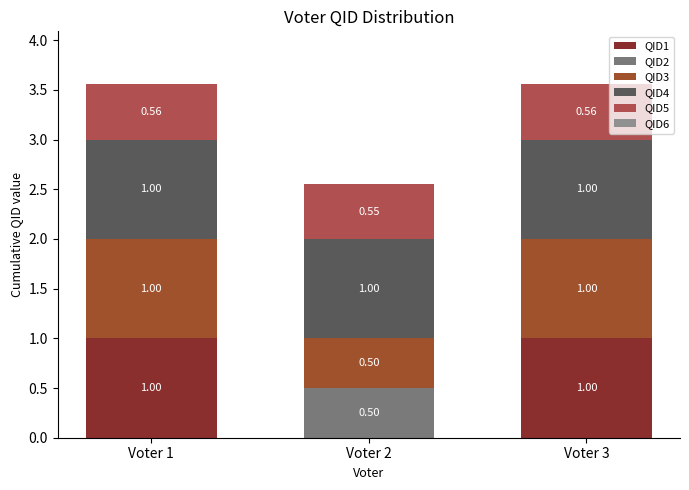

Count the number of data series in this chart.

5